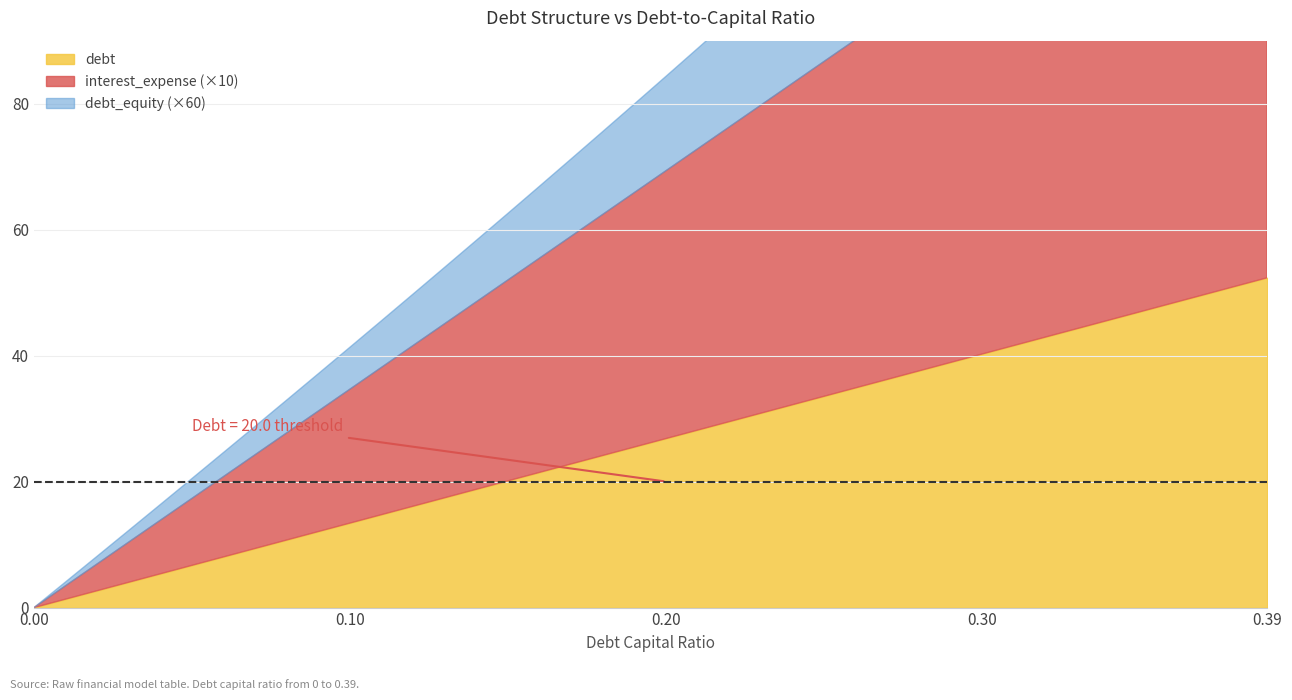

True or false: debt_equity and interest_expense cross at least once.

False